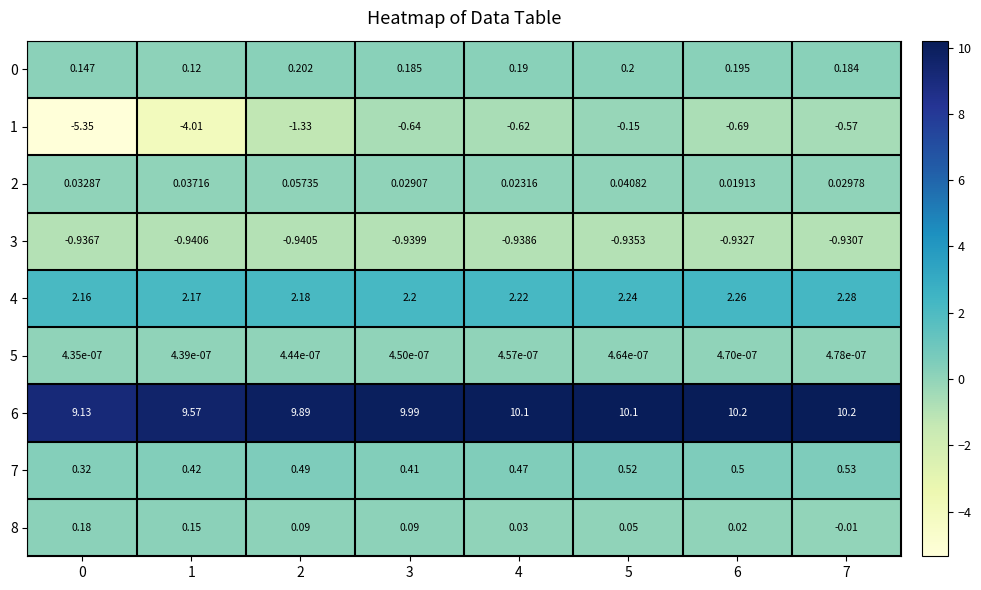

Is the value of 5 at 3 greater than the value of 6 at 1?

No